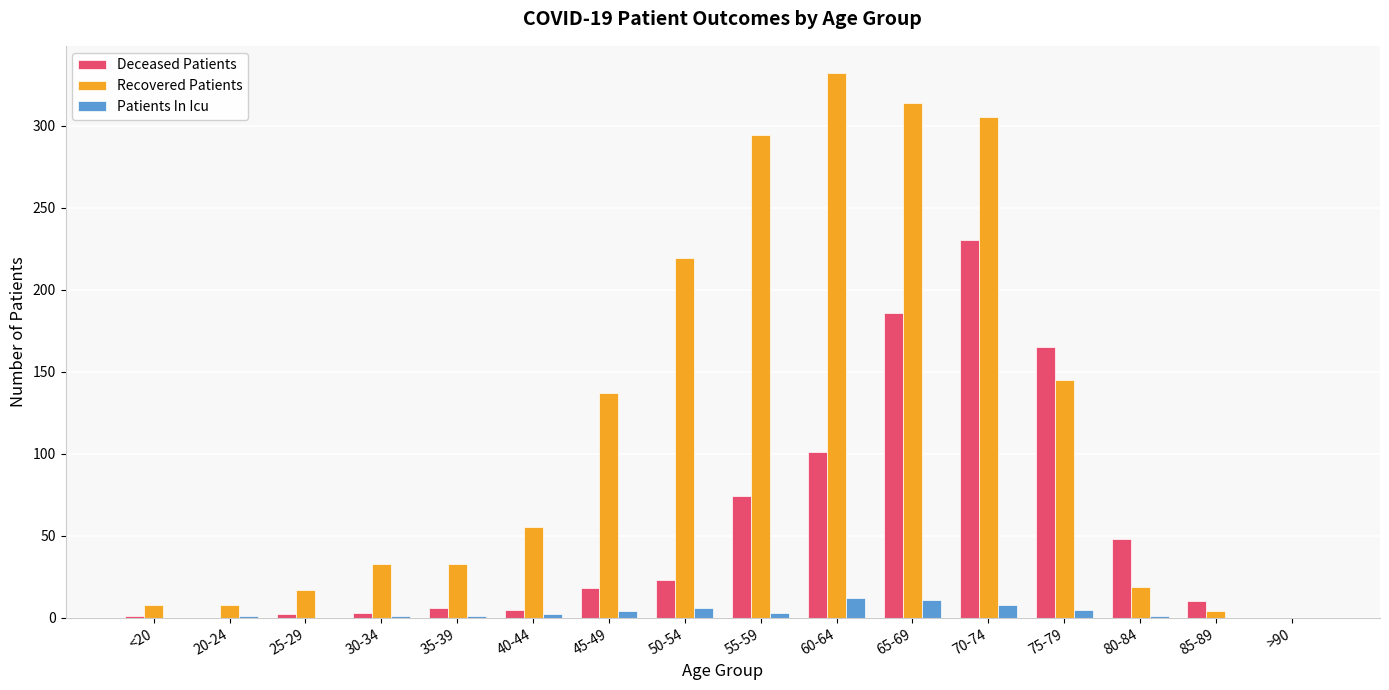

What is the average value of the Recovered Patients series?

120